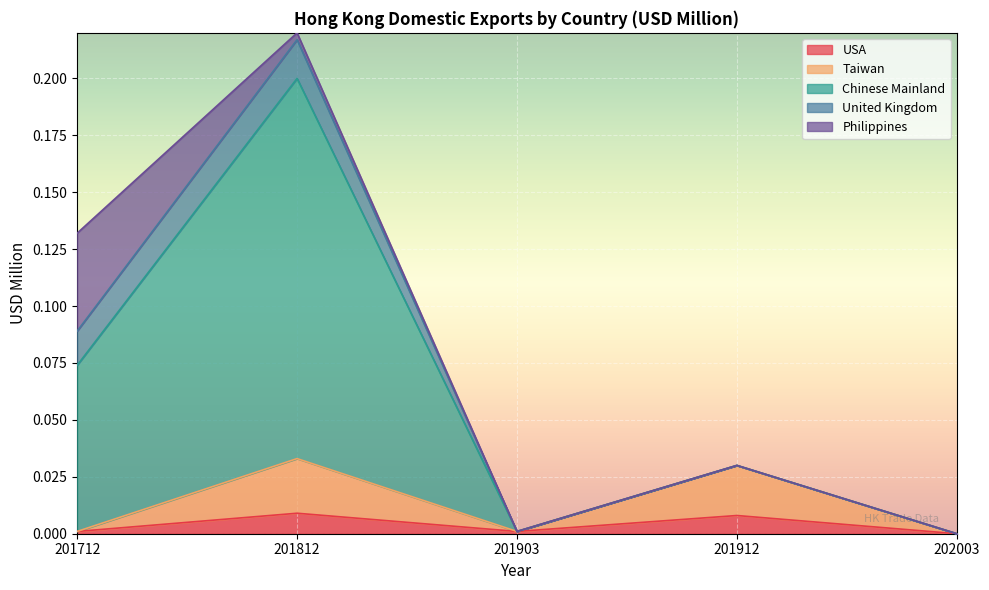

What are all the series names shown in the legend?

USA, Taiwan, Chinese Mainland, United Kingdom, Philippines